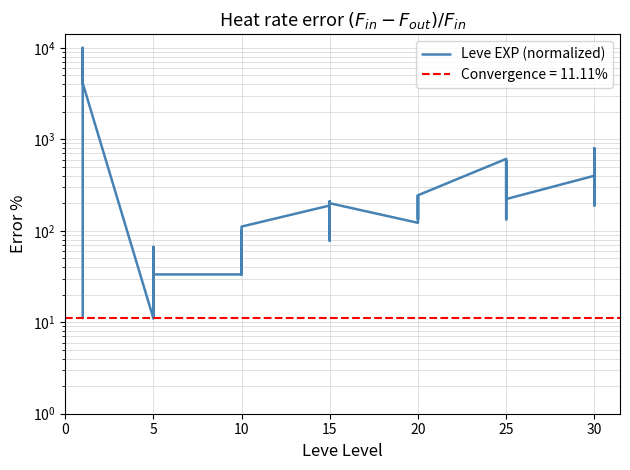

What is the average value?

948.1